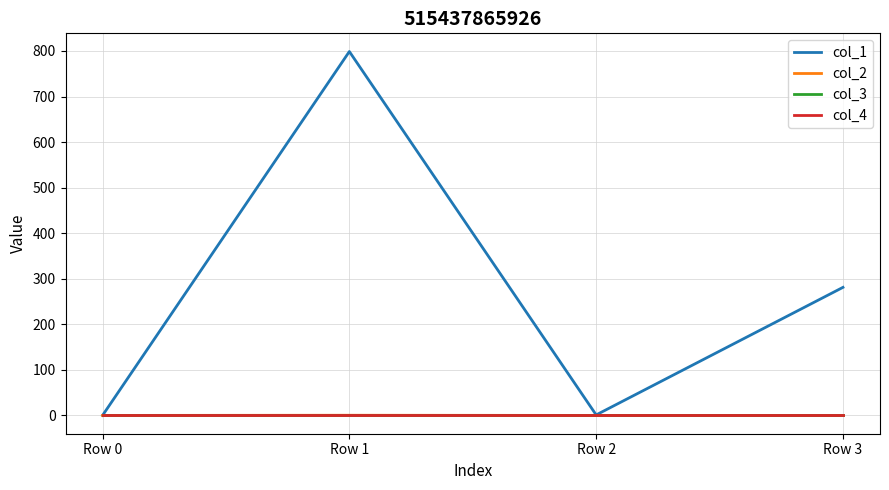

Which category has the highest value in the col_3 series?

Row 0